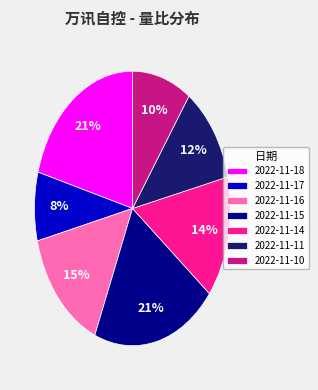

True or false: 2022-11-15 accounts for 27% of the total.

False